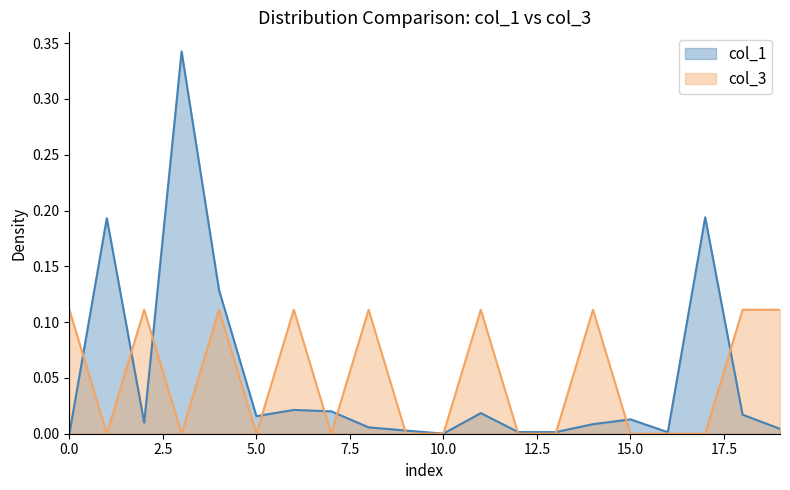

True or false: col_3 has a value of 0.0 at 5.0.

True